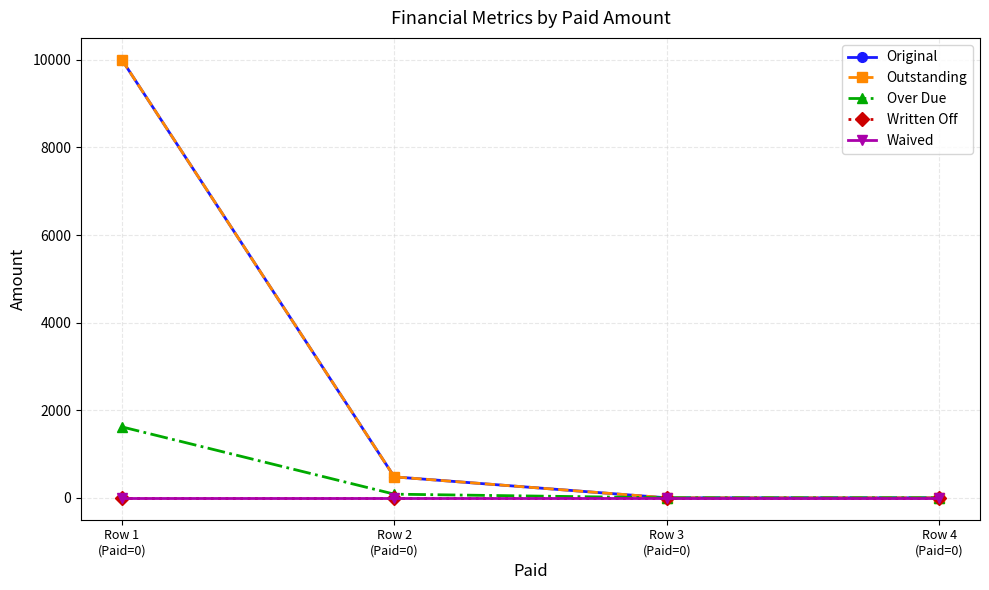

Reading left to right, extract all data points from this chart.

Original: 10000.0	478.6	0.0	0.0
Outstanding: 10000.0	478.6	0.0	0.0
Over Due: 1619.7	83.3	0.0	0.0
Written Off: 0.0	0.0	0.0	0.0
Waived: 0.0	0.0	0.0	0.0